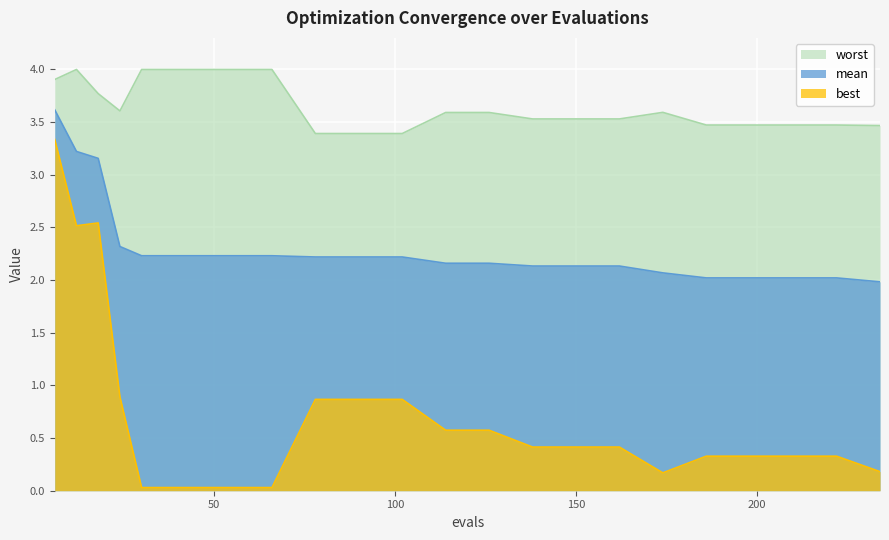

List the series in order of their peak value, highest first.

worst, mean, best